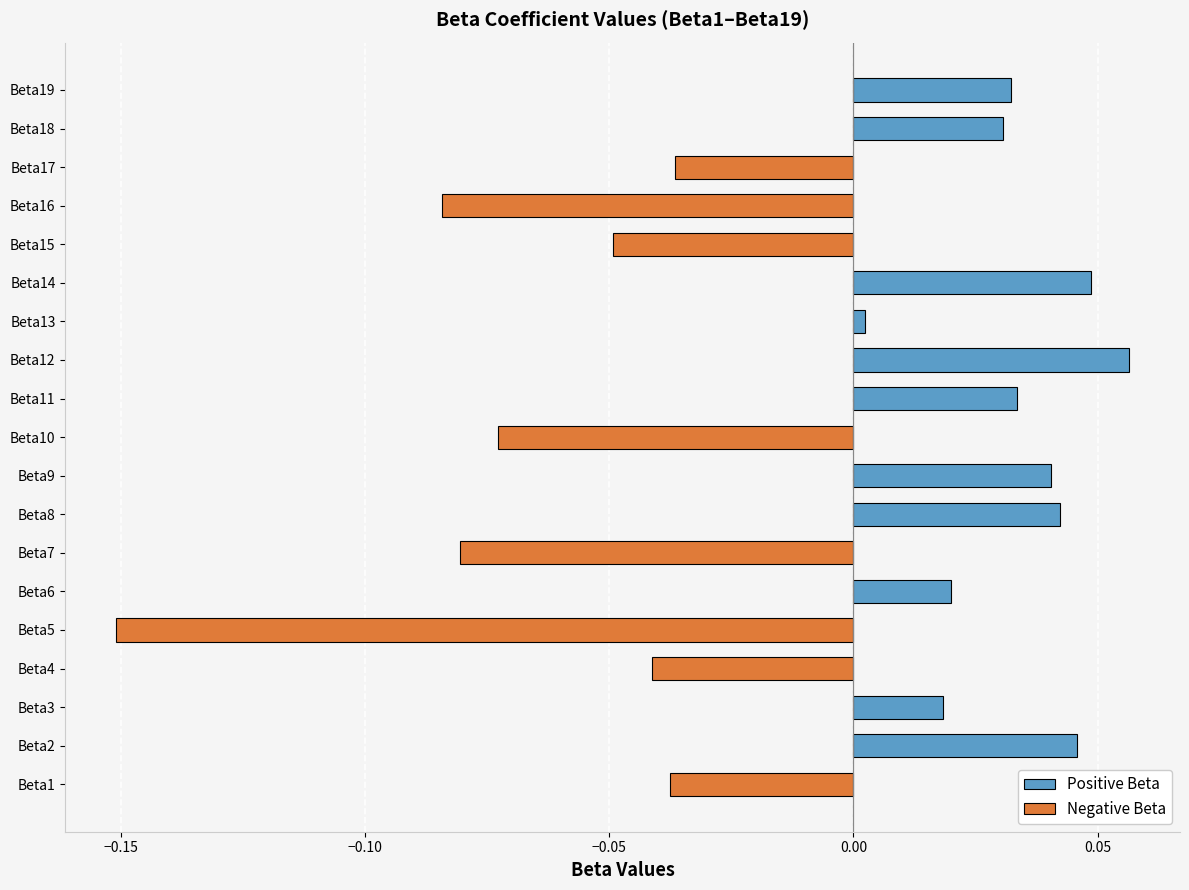

Where is the data nearest to the value 0?

Beta13